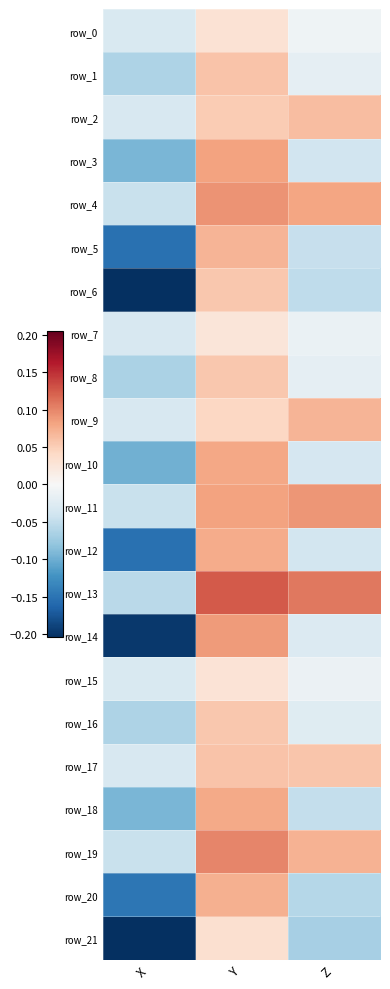

Reading left to right, what are all the values shown in this chart?

row_0: X=-0.0	Y=0.0	Z=-0.0
row_1: X=-0.1	Y=0.1	Z=-0.0
row_2: X=-0.0	Y=0.1	Z=0.1
row_3: X=-0.1	Y=0.1	Z=-0.0
row_4: X=-0.0	Y=0.1	Z=0.1
row_5: X=-0.2	Y=0.1	Z=-0.0
row_6: X=-0.2	Y=0.1	Z=-0.1
row_7: X=-0.0	Y=0.0	Z=-0.0
row_8: X=-0.1	Y=0.1	Z=-0.0
row_9: X=-0.0	Y=0.0	Z=0.1
row_10: X=-0.1	Y=0.1	Z=-0.0
row_11: X=-0.0	Y=0.1	Z=0.1
row_12: X=-0.2	Y=0.1	Z=-0.0
row_13: X=-0.1	Y=0.1	Z=0.1
row_14: X=-0.2	Y=0.1	Z=-0.0
row_15: X=-0.0	Y=0.0	Z=-0.0
row_16: X=-0.1	Y=0.1	Z=-0.0
row_17: X=-0.0	Y=0.1	Z=0.1
row_18: X=-0.1	Y=0.1	Z=-0.0
row_19: X=-0.0	Y=0.1	Z=0.1
row_20: X=-0.1	Y=0.1	Z=-0.1
row_21: X=-0.2	Y=0.0	Z=-0.1